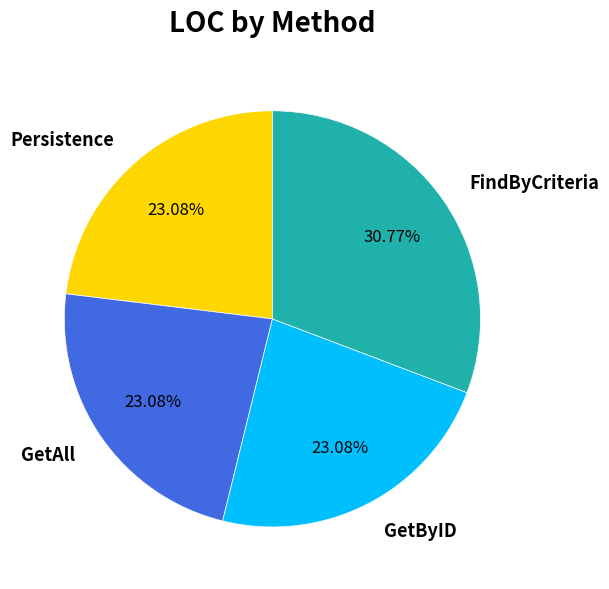

What is the largest slice in the pie chart?

FindByCriteria